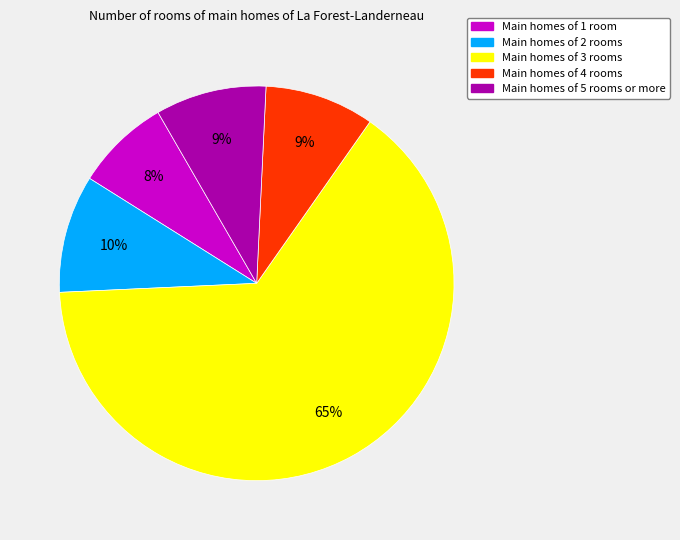

Does any single category account for the majority?

Yes